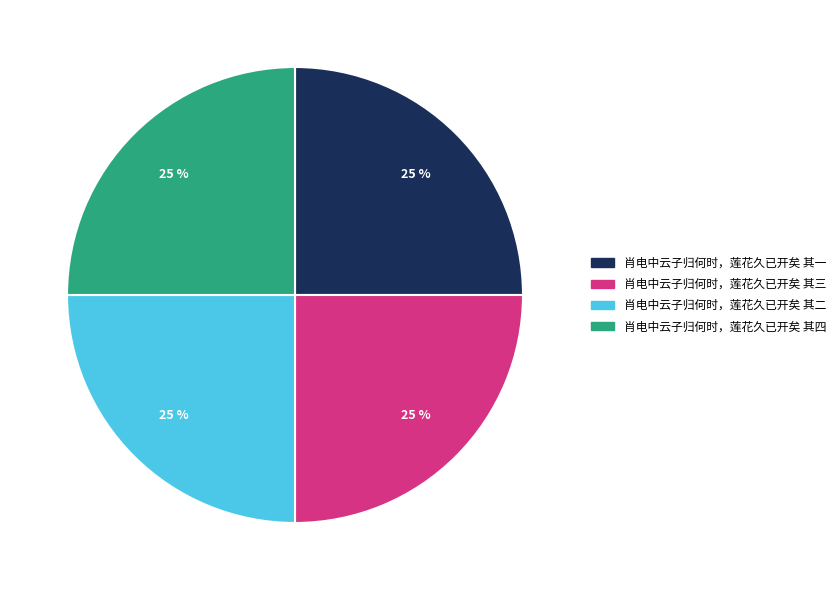

Does any single category account for the majority?

No